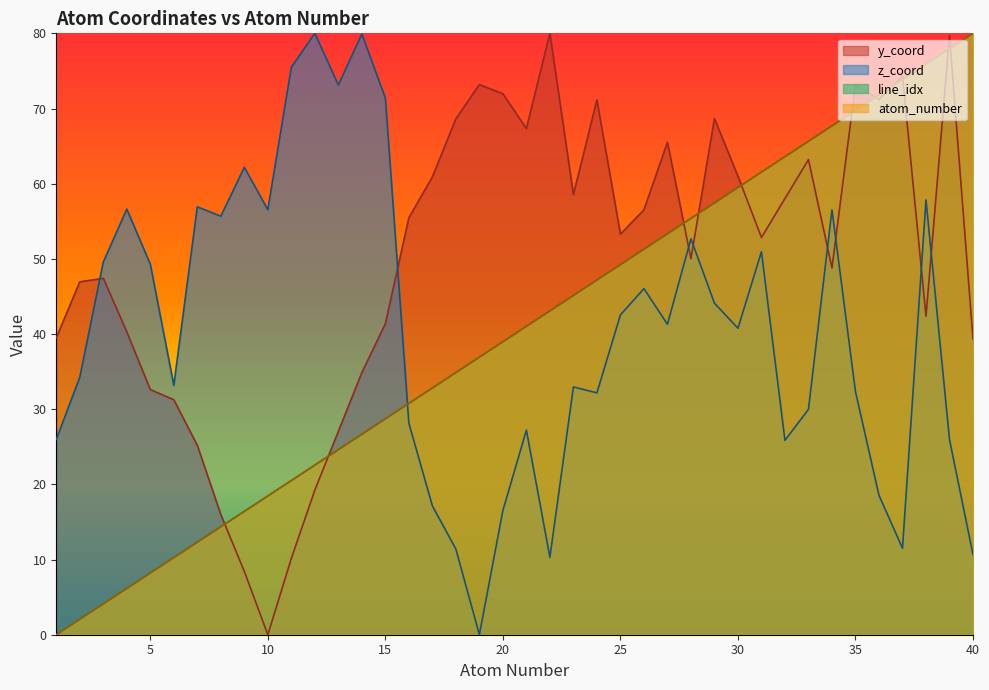

How many lines are shown in the chart?

4